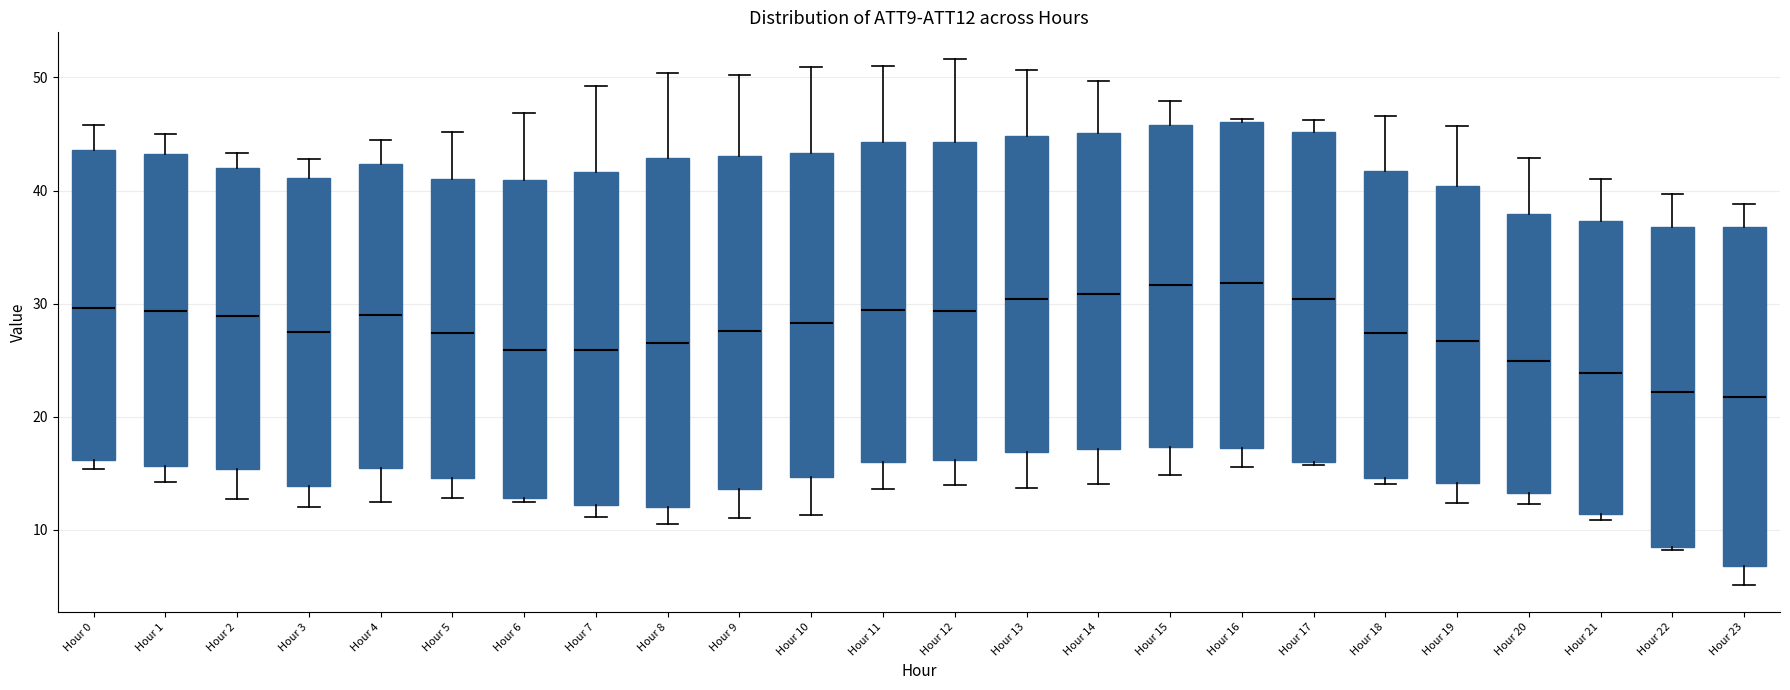

Reading left to right, transcribe this box plot: for each box, give where its median line is, the range the box spans, and where its two whiskers end, as read against the y-axis. The values are not printed on the chart, so give them approximately, as read against the axis.

Hour 0: median 30, box 16 to 44, whiskers 15 to 46
Hour 1: median 29, box 16 to 43, whiskers 14 to 45
Hour 2: median 29, box 15 to 42, whiskers 13 to 43
Hour 3: median 28, box 14 to 41, whiskers 12 to 43
Hour 4: median 29, box 15 to 42, whiskers 12 to 44
Hour 5: median 27, box 15 to 41, whiskers 13 to 45
Hour 6: median 26, box 13 to 41, whiskers 13 (just below the box's lower edge) to 47
Hour 7: median 26, box 12 to 42, whiskers 11 to 49
Hour 8: median 26, box 12 to 43, whiskers 11 to 50
Hour 9: median 28, box 14 to 43, whiskers 11 to 50
Hour 10: median 28, box 15 to 43, whiskers 11 to 51
Hour 11: median 29, box 16 to 44, whiskers 14 to 51
Hour 12: median 29, box 16 to 44, whiskers 14 to 52
Hour 13: median 30, box 17 to 45, whiskers 14 to 51
Hour 14: median 31, box 17 to 45, whiskers 14 to 50
Hour 15: median 32, box 17 to 46, whiskers 15 to 48
Hour 16: median 32, box 17 to 46, whiskers 16 to 46
Hour 17: median 30, box 16 to 45, whiskers 16 to 46
Hour 18: median 27, box 15 to 42, whiskers 14 to 47
Hour 19: median 27, box 14 to 40, whiskers 12 to 46
Hour 20: median 25, box 13 to 38, whiskers 12 to 43
Hour 21: median 24, box 11 to 37, whiskers 11 (just below the box's lower edge) to 41
Hour 22: median 22, box 9 to 37, whiskers 8 to 40
Hour 23: median 22, box 7 to 37, whiskers 5 to 39